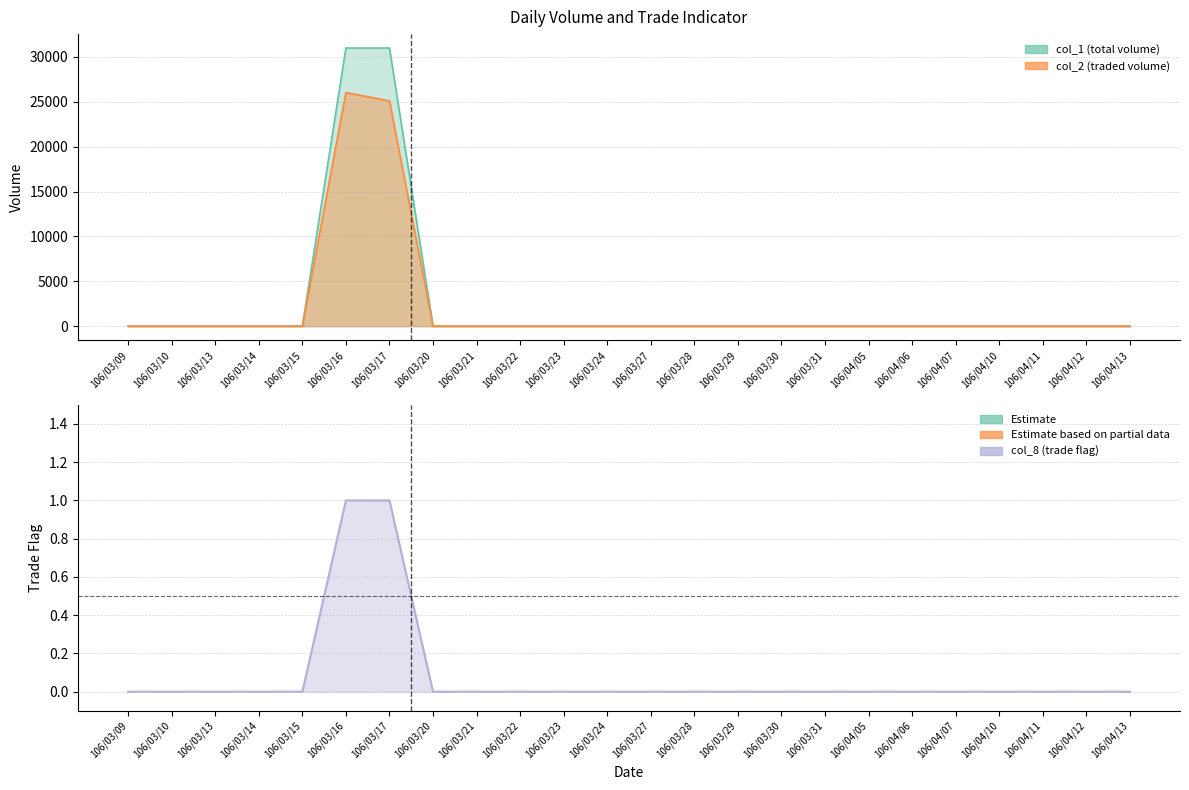

Reading left to right, transcribe all the data shown in this chart.

col_1: 106/03/09=0	106/03/10=0	106/03/13=0	106/03/14=0	106/03/15=0	106/03/16=31000	106/03/17=31000	106/03/20=0	106/03/21=0	106/03/22=0	106/03/23=0	106/03/24=0	106/03/27=0	106/03/28=0	106/03/29=0	106/03/30=0	106/03/31=0	106/04/05=0	106/04/06=0	106/04/07=0	106/04/10=0	106/04/11=0	106/04/12=0	106/04/13=0
col_2: 106/03/09=0	106/03/10=0	106/03/13=0	106/03/14=0	106/03/15=0	106/03/16=26040	106/03/17=25110	106/03/20=0	106/03/21=0	106/03/22=0	106/03/23=0	106/03/24=0	106/03/27=0	106/03/28=0	106/03/29=0	106/03/30=0	106/03/31=0	106/04/05=0	106/04/06=0	106/04/07=0	106/04/10=0	106/04/11=0	106/04/12=0	106/04/13=0
col_8: 106/03/09=0	106/03/10=0	106/03/13=0	106/03/14=0	106/03/15=0	106/03/16=1	106/03/17=1	106/03/20=0	106/03/21=0	106/03/22=0	106/03/23=0	106/03/24=0	106/03/27=0	106/03/28=0	106/03/29=0	106/03/30=0	106/03/31=0	106/04/05=0	106/04/06=0	106/04/07=0	106/04/10=0	106/04/11=0	106/04/12=0	106/04/13=0